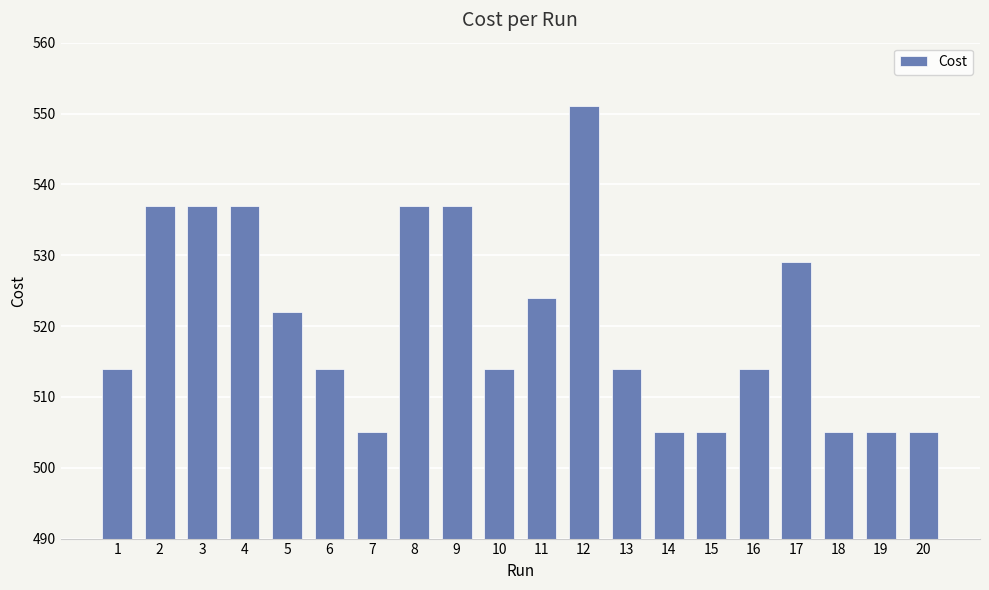

The value at 10 is 514. True or false?

True